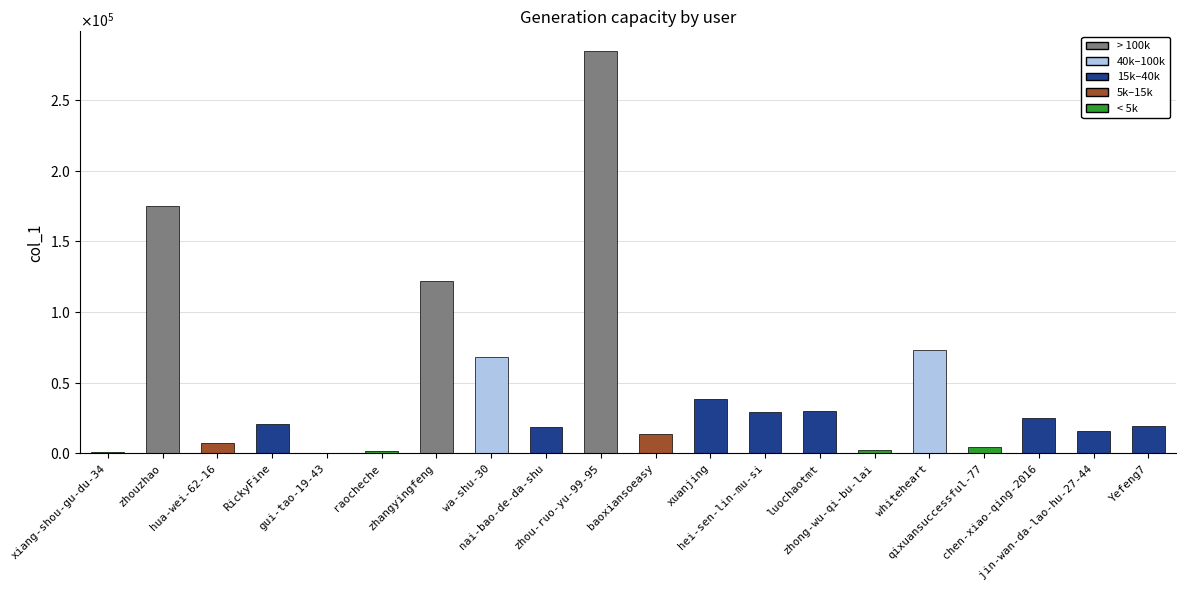

Are the bars horizontal?

No